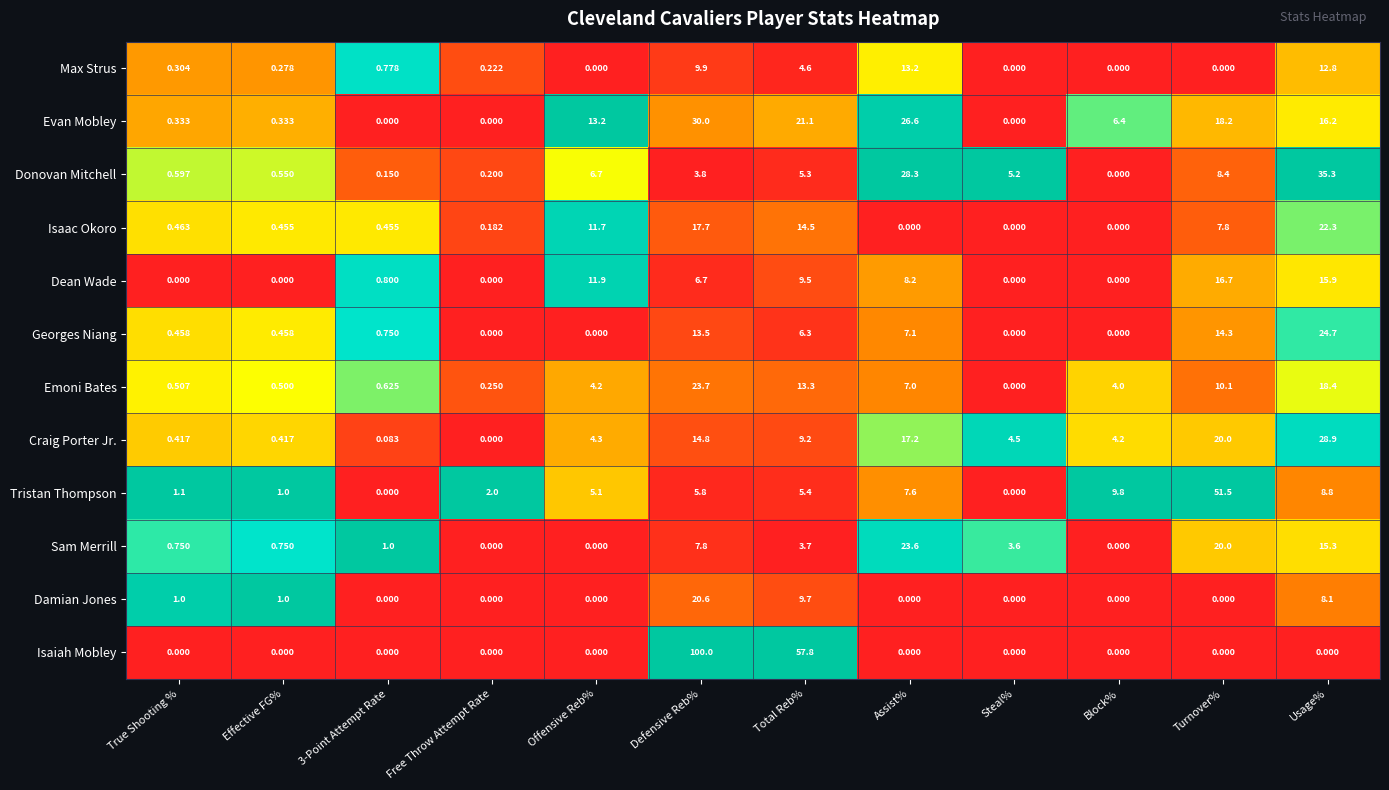

What is the total value across all series at Defensive Reb%?

254.3